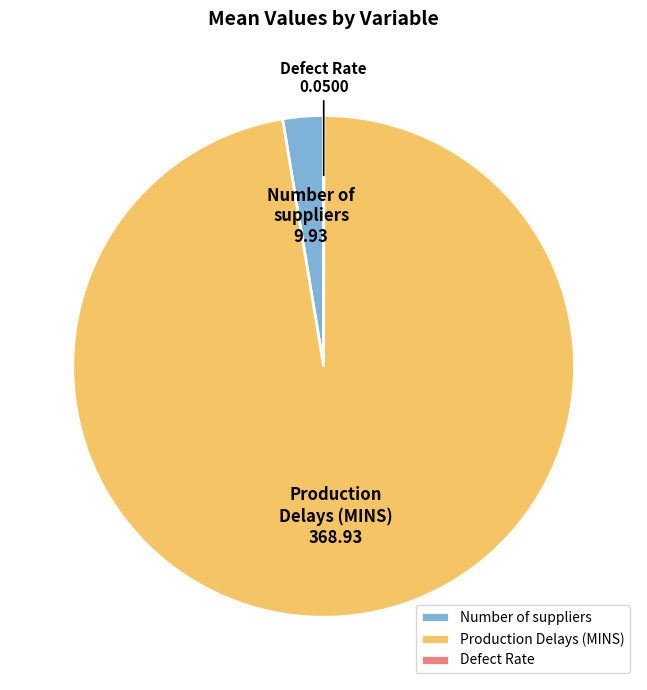

What is the largest slice in the pie chart?

Production Delays (MINS)